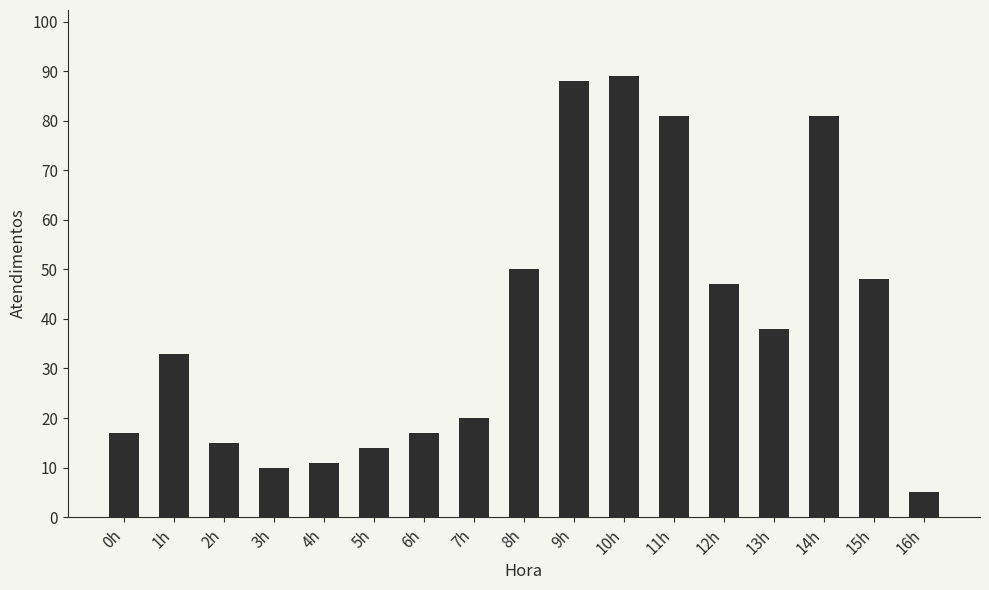

What is the value of the 6th bar from the left?

14